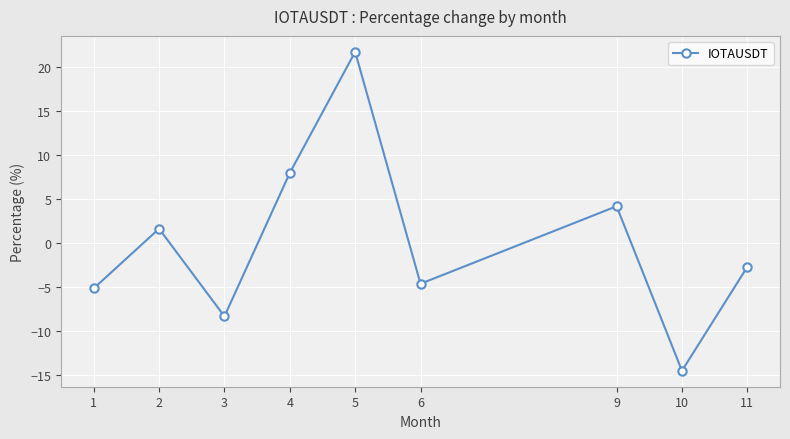

How many lines are shown in the chart?

1